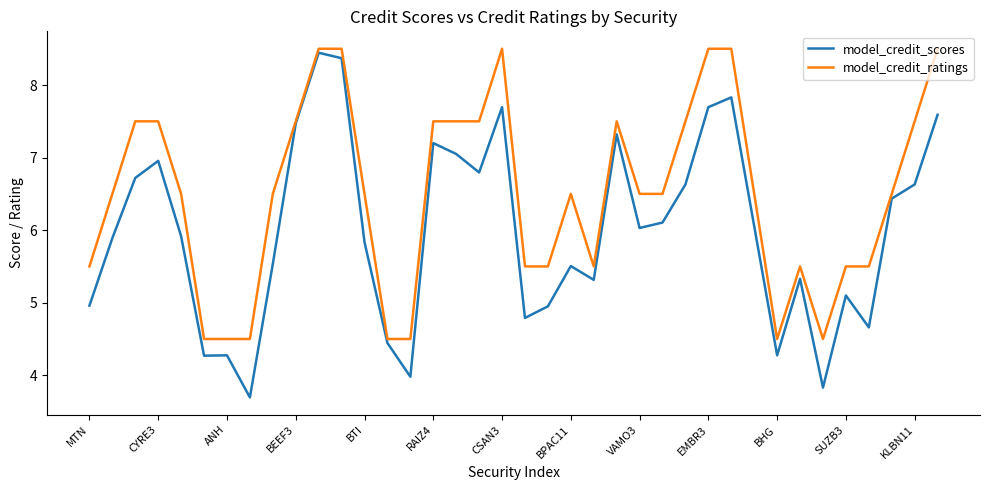

Rank the series by their average value, from lowest to highest.

model_credit_scores, model_credit_ratings